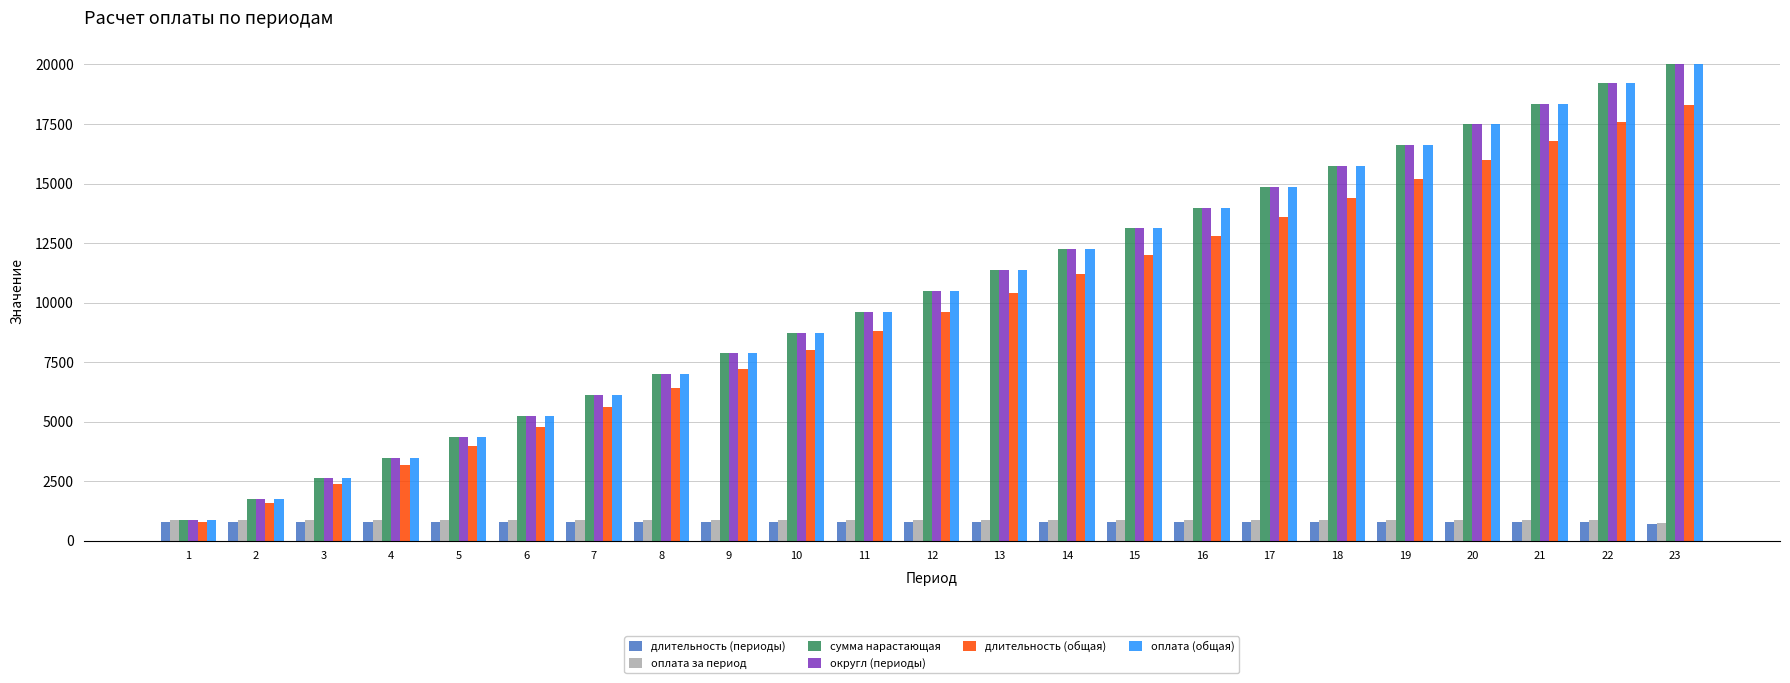

What is the total value across all series at 13?

46172.7